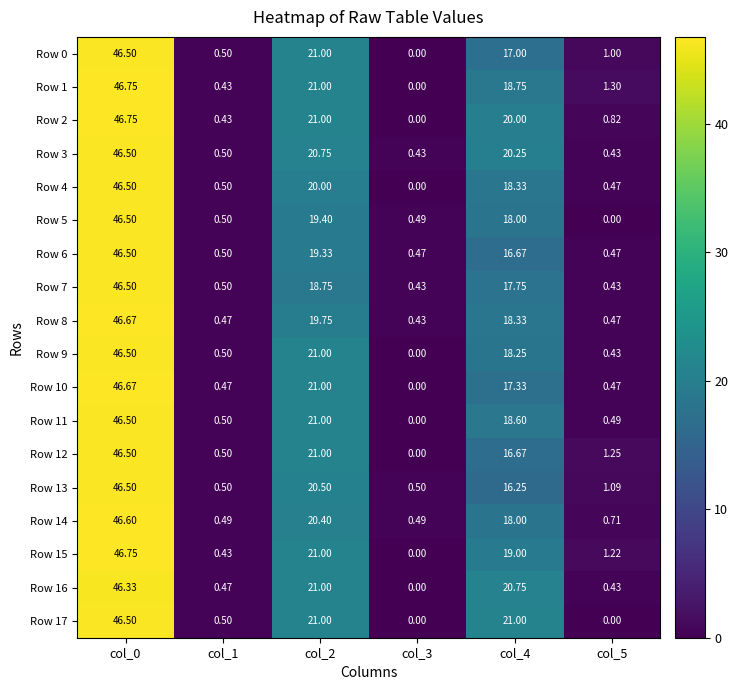

Is the value of Row 12 at col_4 greater than the value of Row 2 at col_3?

Yes